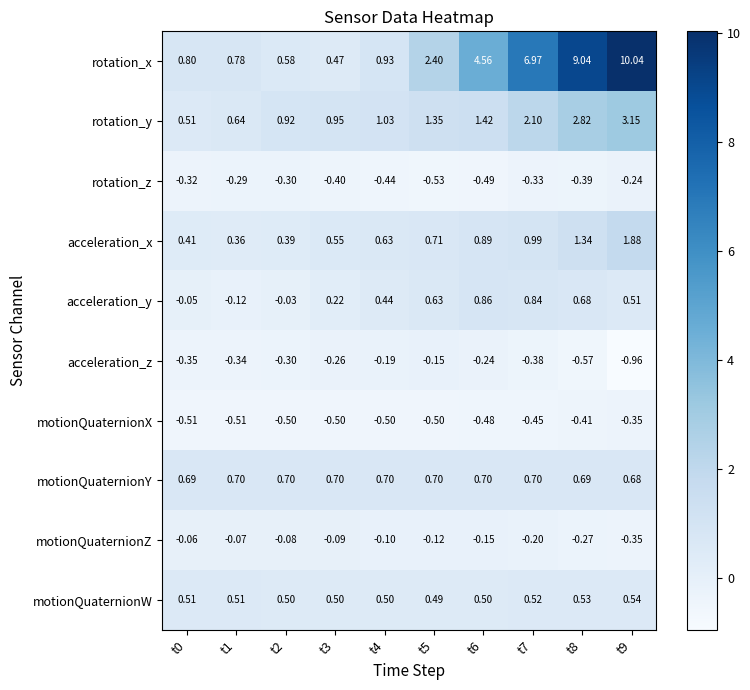

Which series has the widest spread of values?

rotation_x